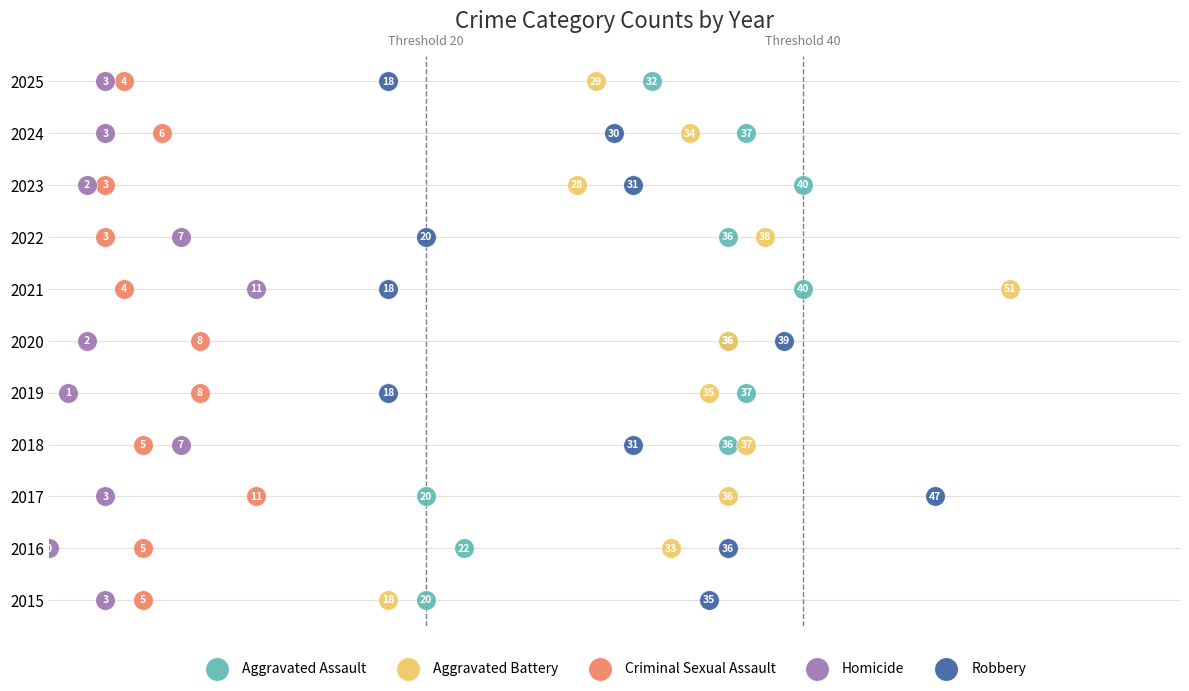

What are all the series names shown in the legend?

Aggravated Assault, Aggravated Battery, Criminal Sexual Assault, Homicide, Robbery